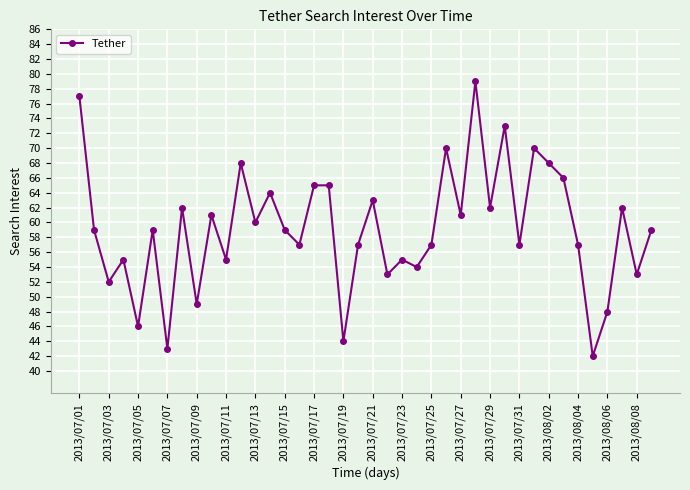

What is the value of the 31st point from the left?

57